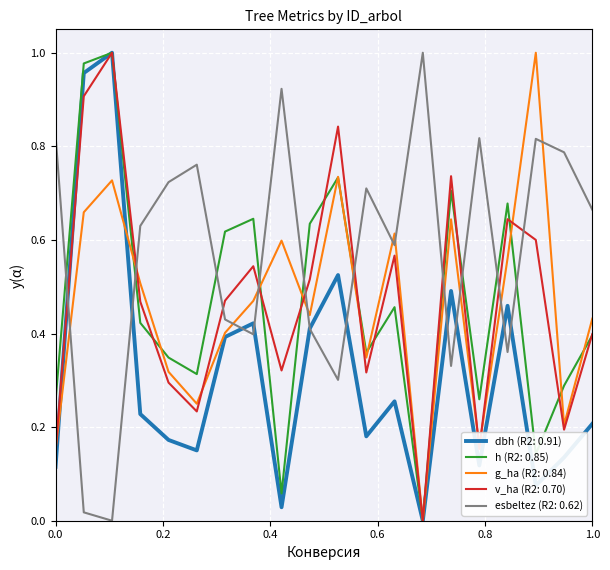

Which series has the largest total across all categories?

esbeltez (R2: 0.62)